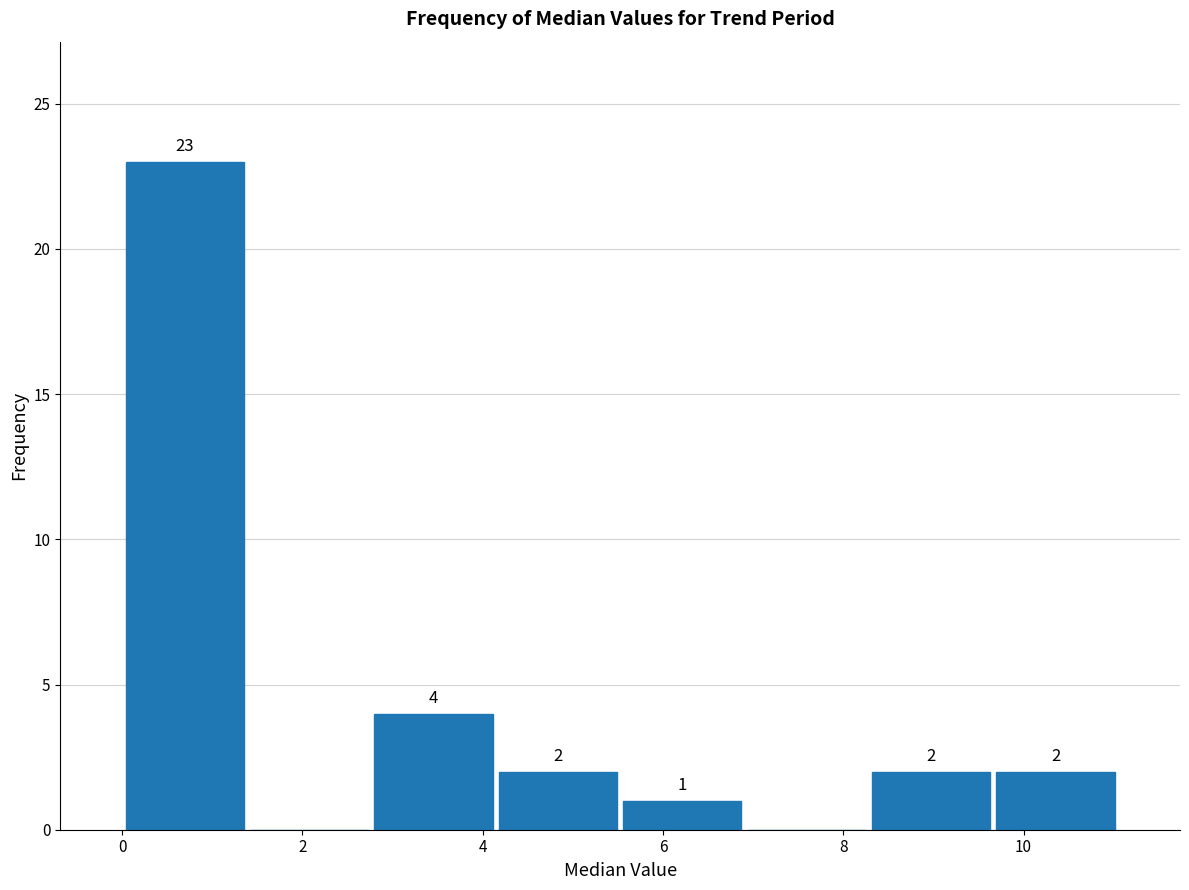

Over which range of the x-axis is the bar tallest?

0.0 to 1.4